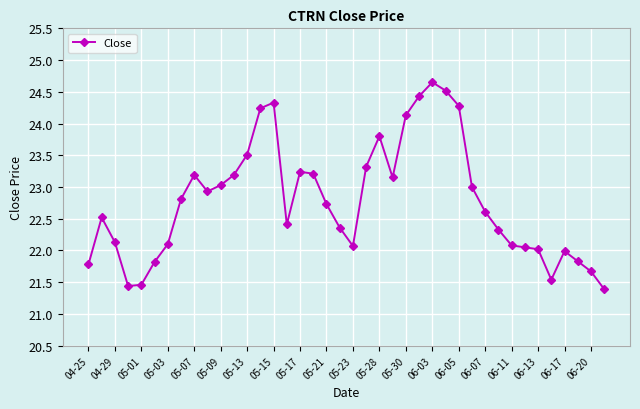

What is the maximum value shown in the chart?

24.6